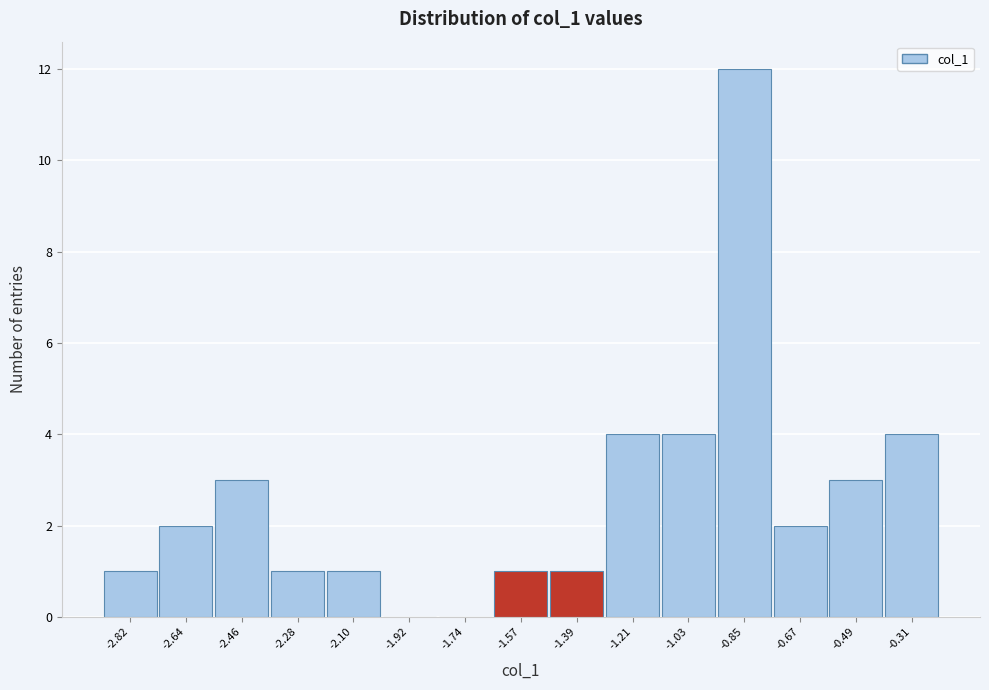

Over which range of the x-axis is the bar tallest?

-0.94 to -0.76